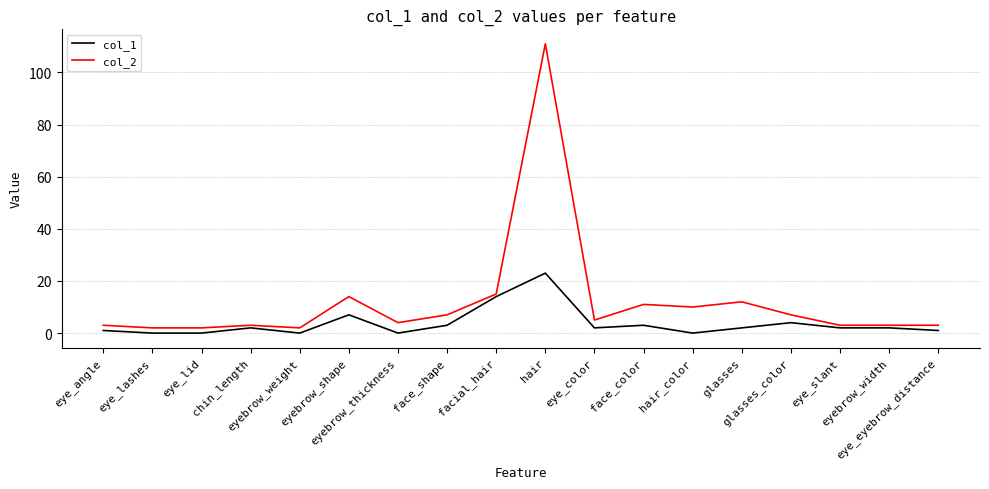

What is the maximum value shown in the chart?

111